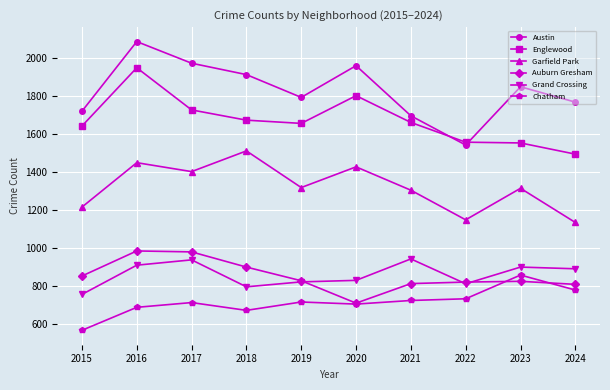

Rank the series at 2018 from highest to lowest value.

Austin, Englewood, Garfield Park, Auburn Gresham, Grand Crossing, Chatham